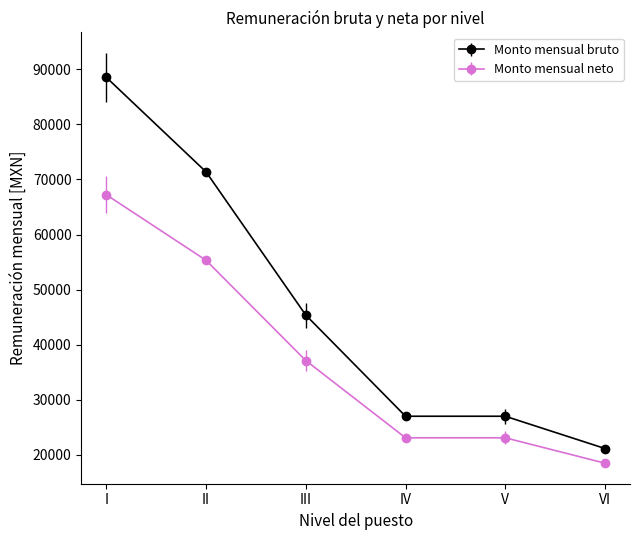

At how many categories does at least one series exceed 58910?

2